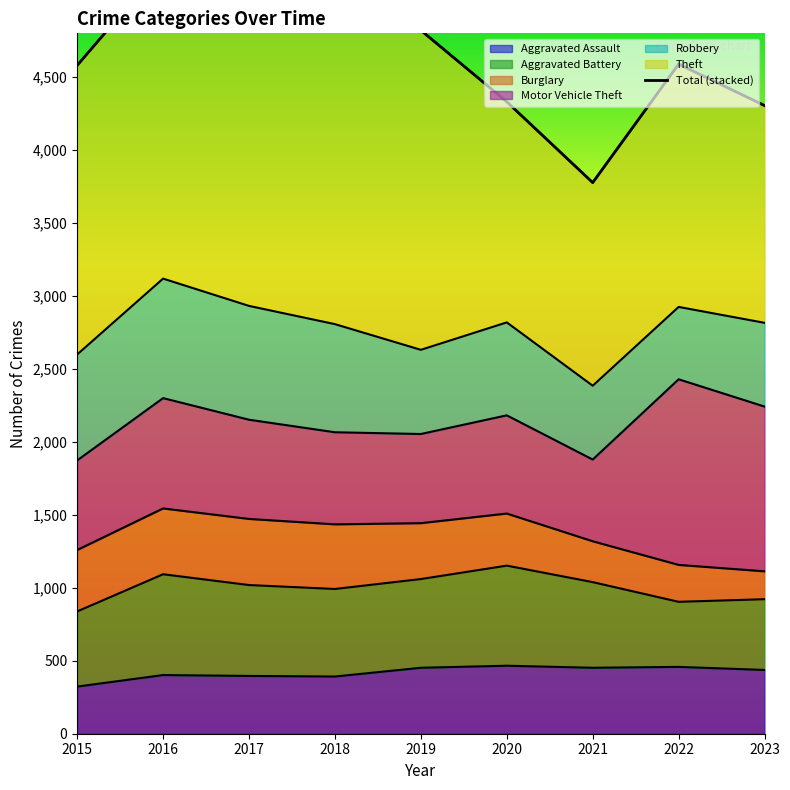

At which category does the data reach its first local peak?

2016